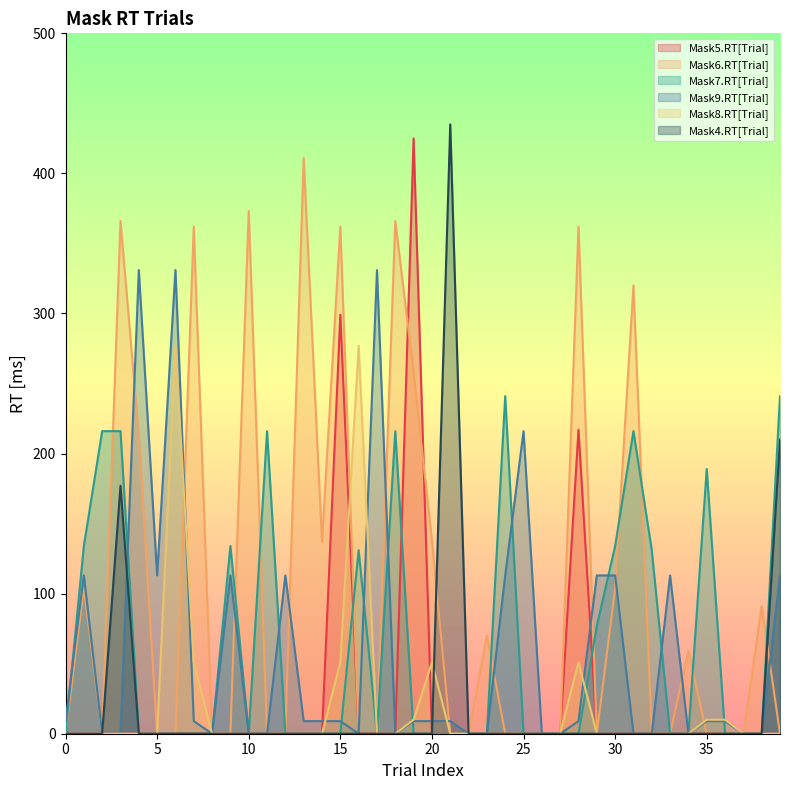

True or false: Mask7.RT[Trial] has more than 0 interior local peaks.

True